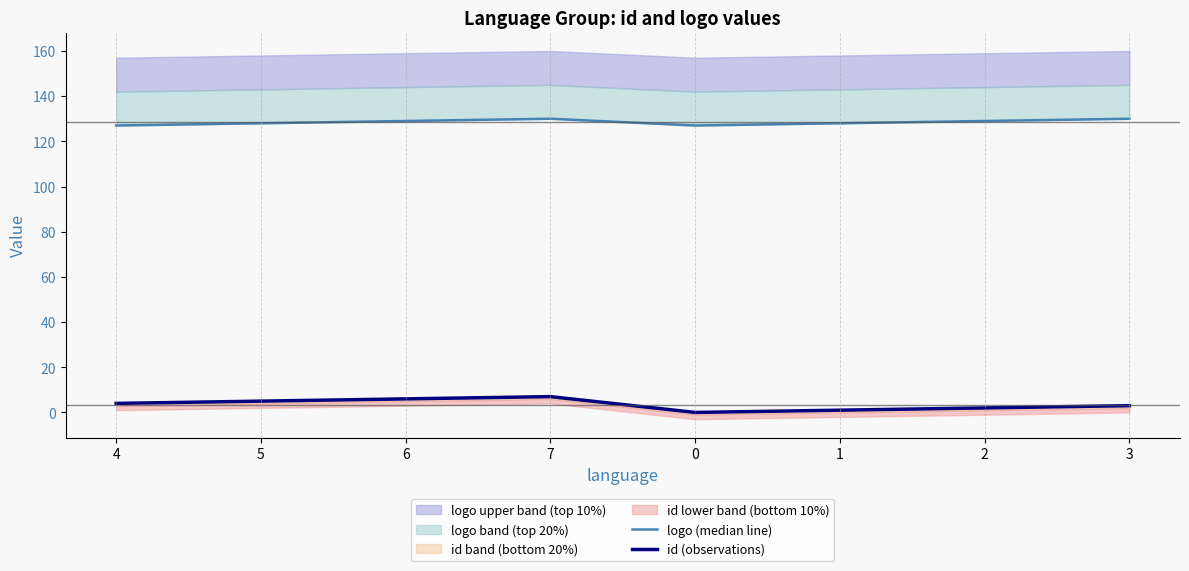

Where is id (observations) nearest to the value 3?

3